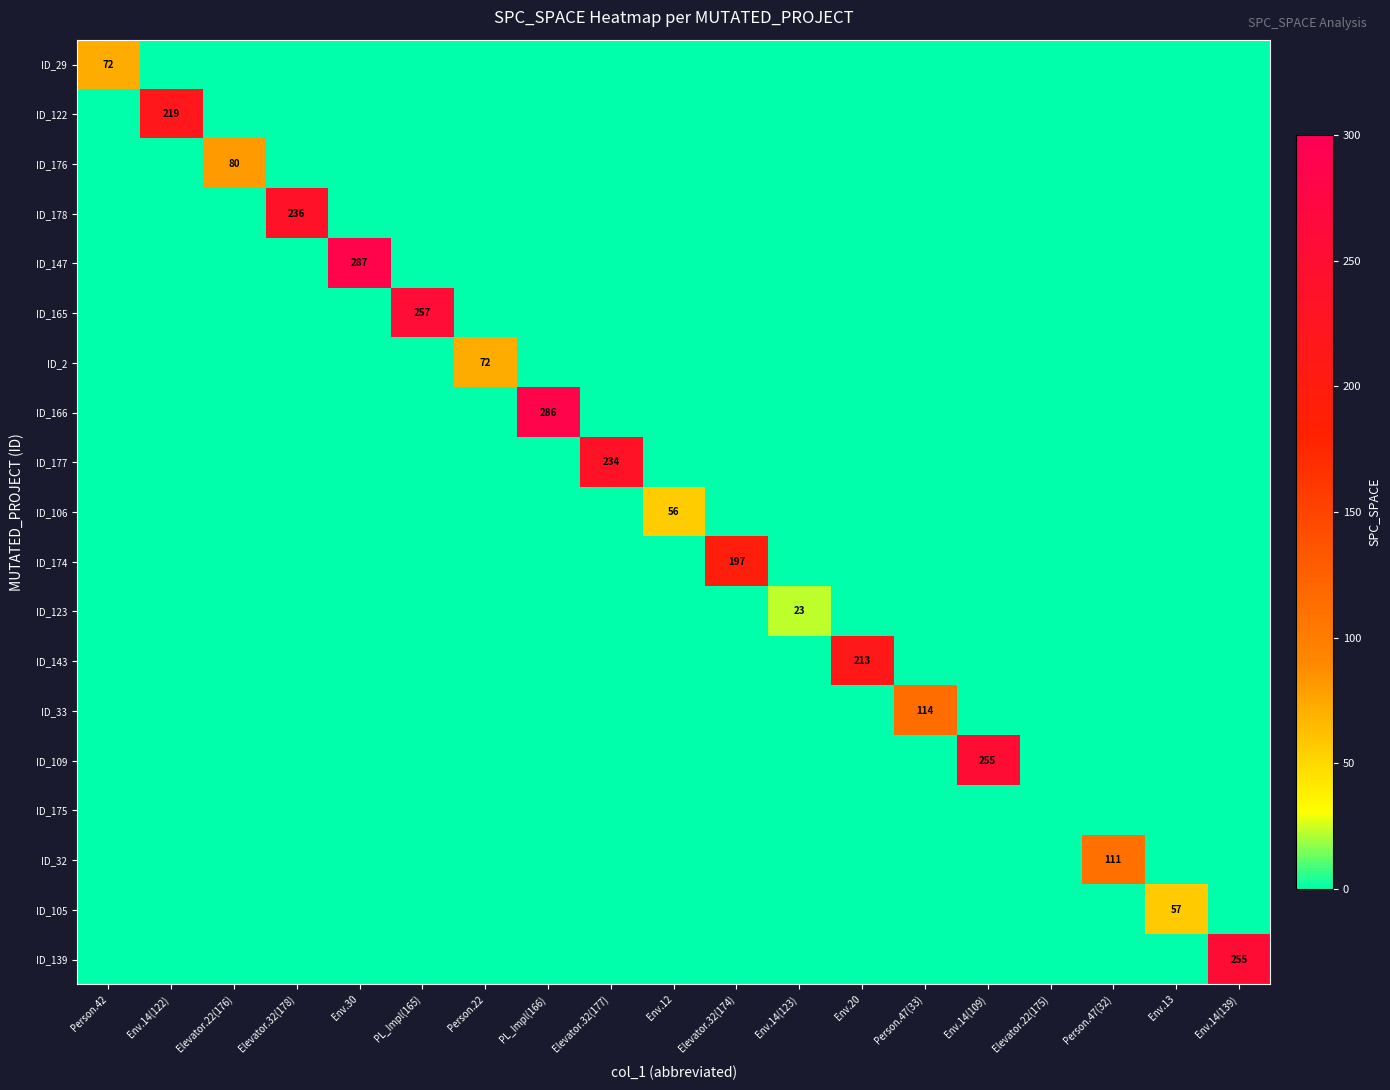

The value of ID_29 at Person.42 is 72. True or false?

True